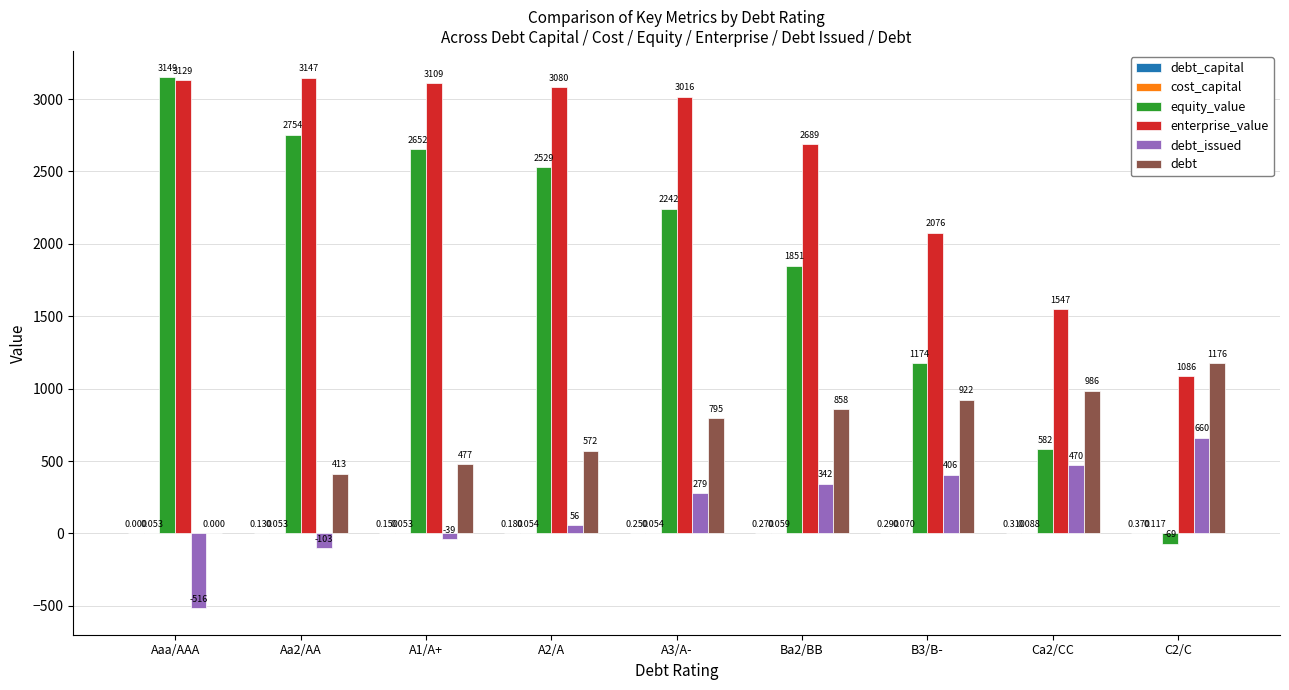

At which label does enterprise_value first exceed 3016?

Aaa/AAA